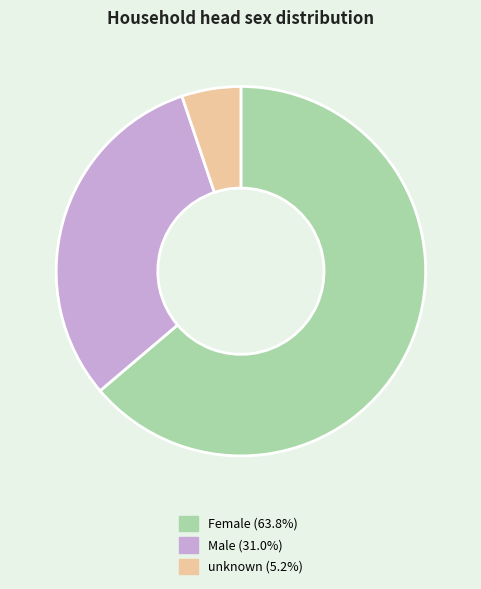

How many segments does this pie chart have?

3